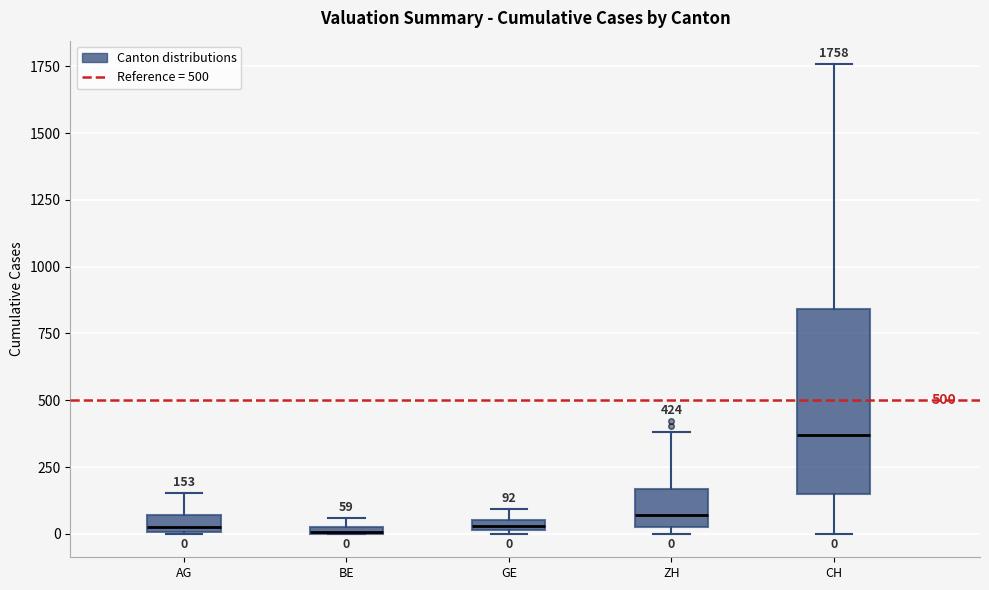

Which box has the highest median line?

CH